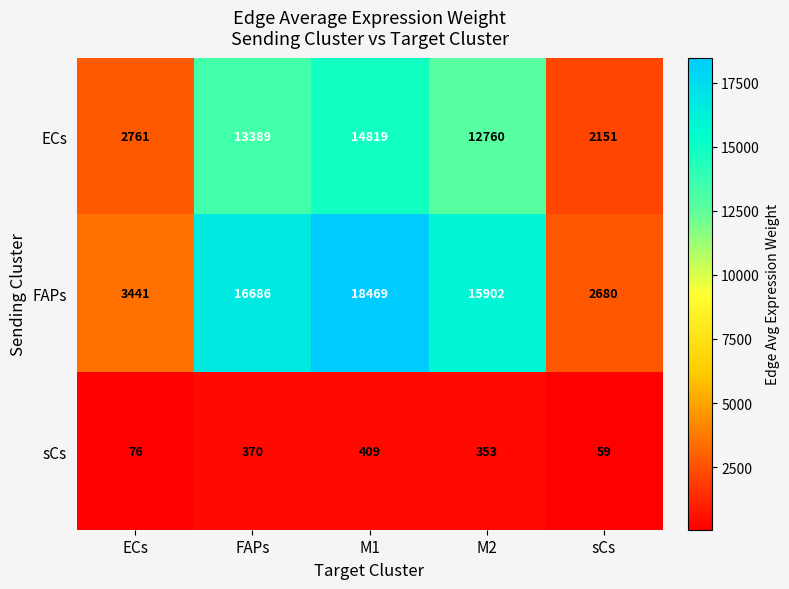

What is the difference between the sCs values at FAPs and M1?

39